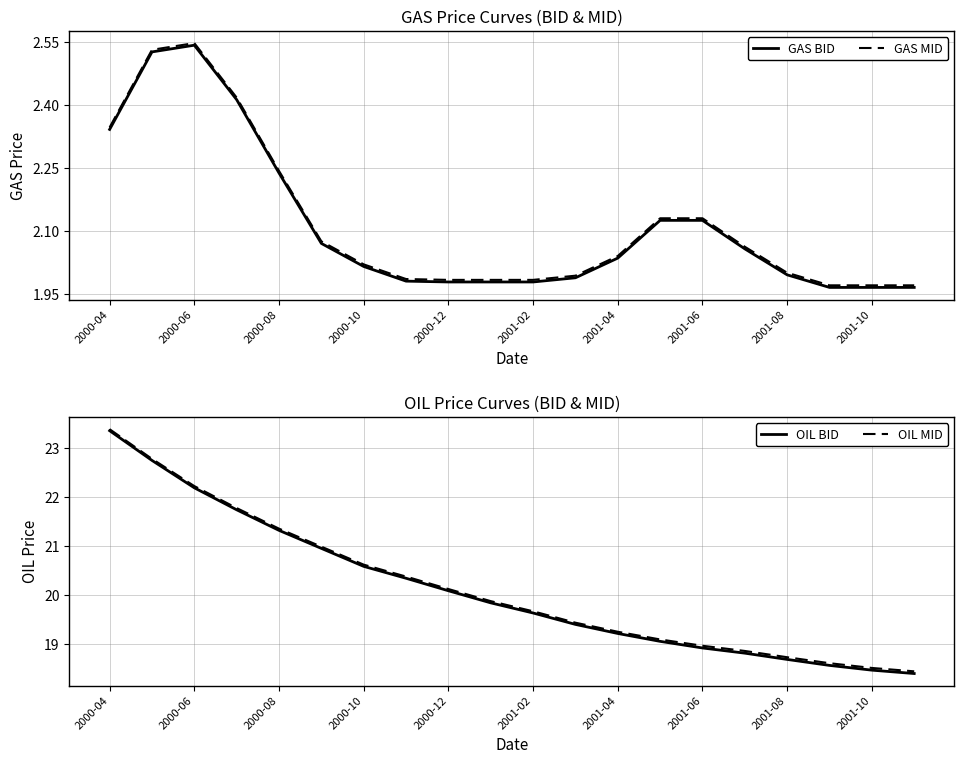

Which series has the widest spread of values?

OIL BID